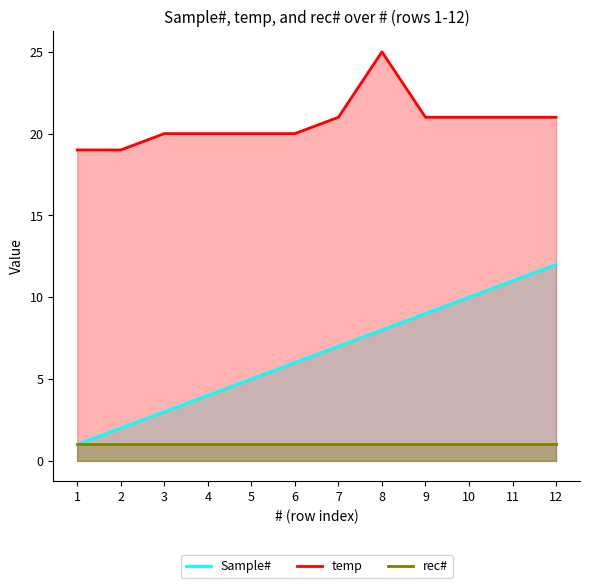

What is the maximum value shown in the chart?

25